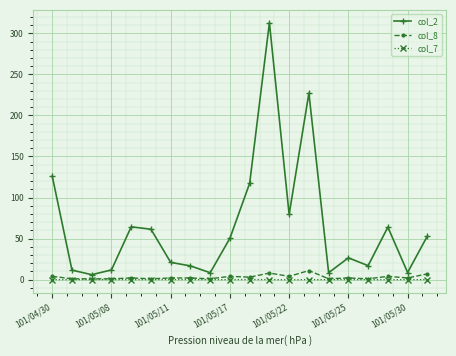

How many lines are shown in the chart?

3